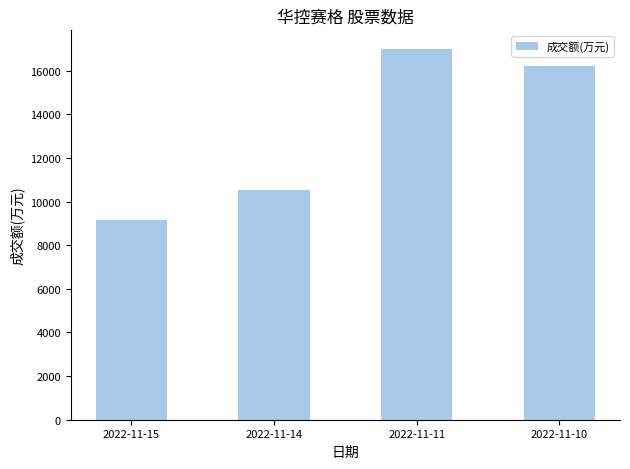

At which label is the value closest to 13071?

2022-11-14